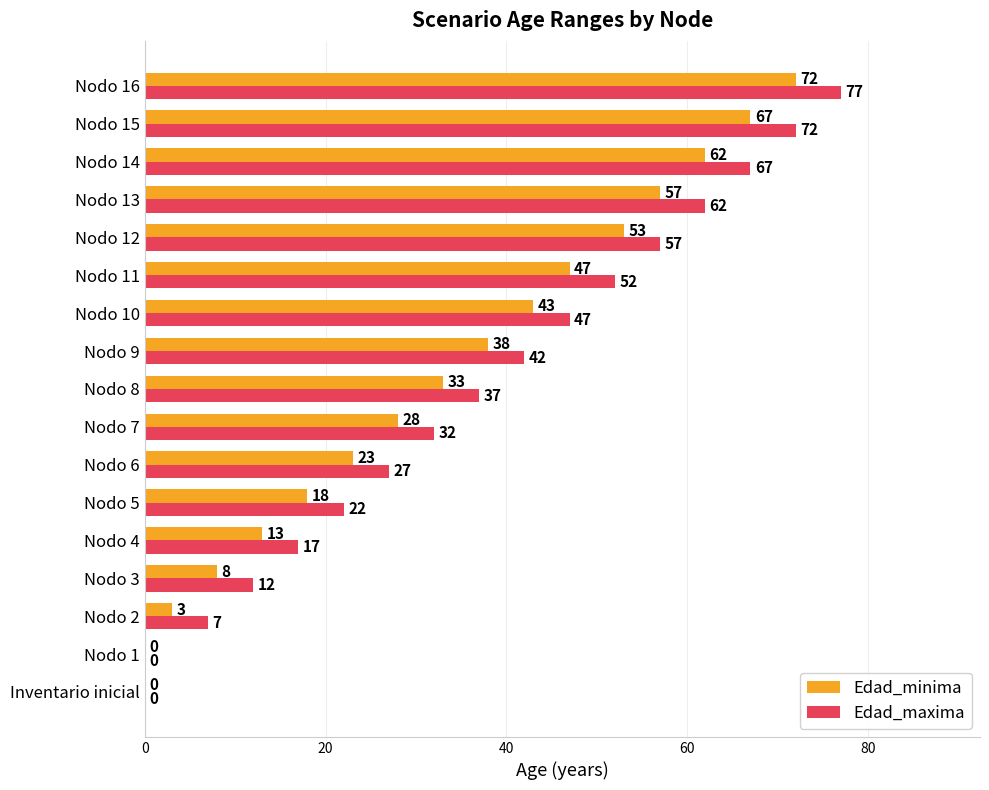

What is the highest value of the Edad_maxima series?

77